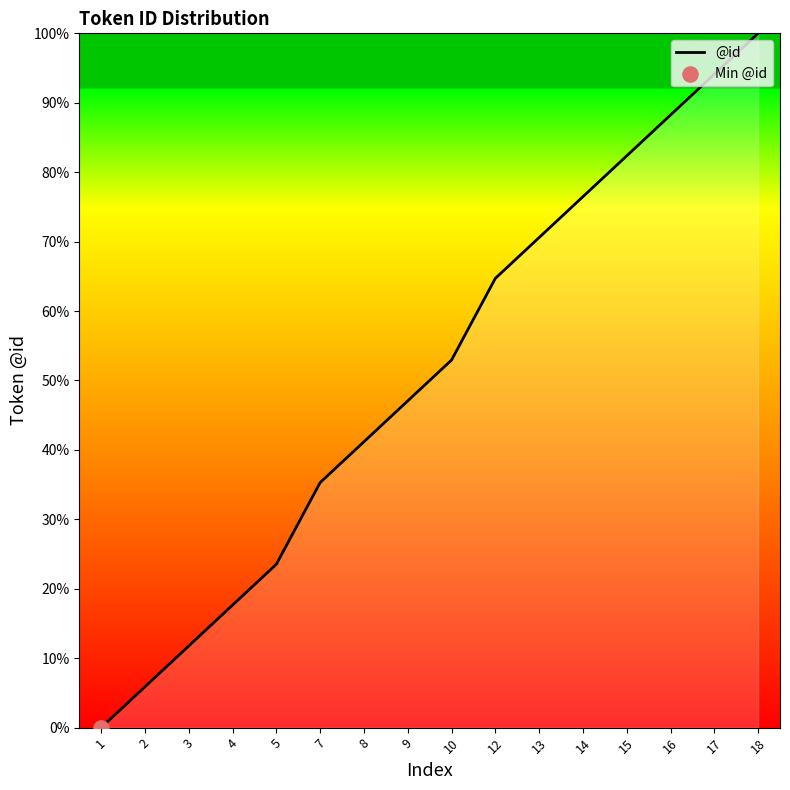

What is the ratio of the value at 5 to the value at 2?

4.0